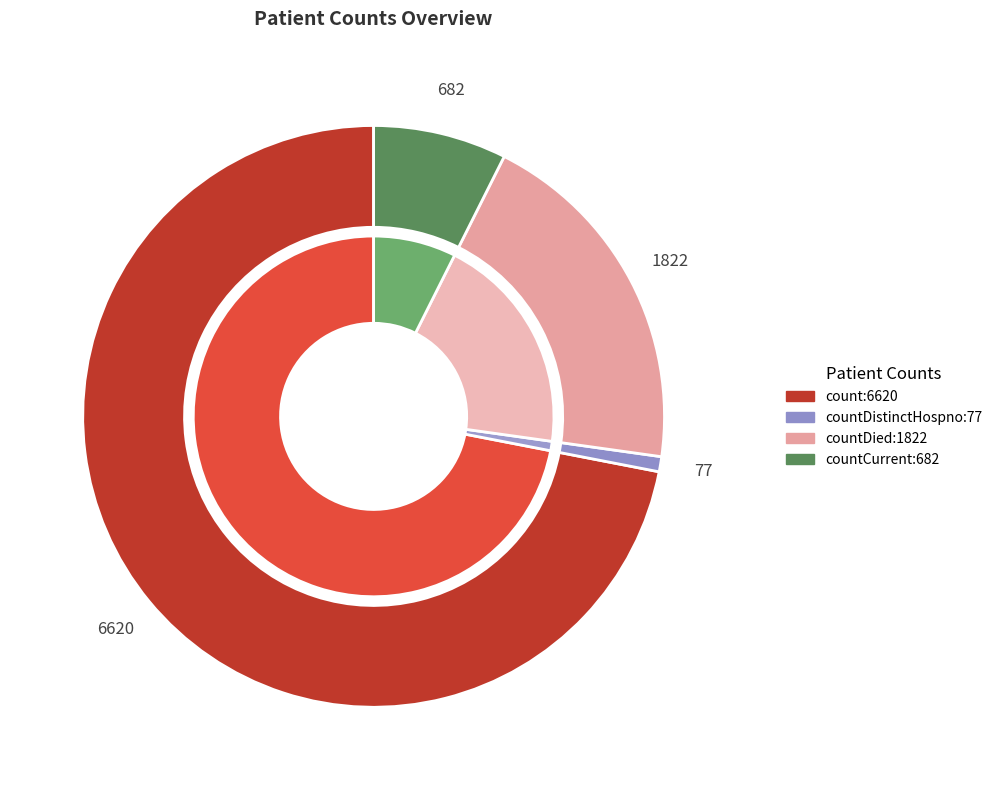

What portion of the pie excludes countCurrent?

92.6%